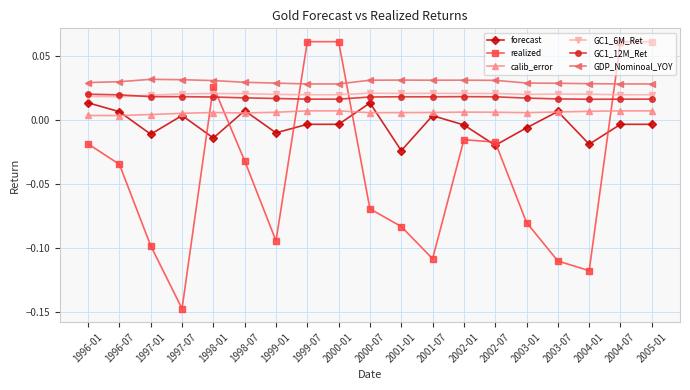

True or false: calib_error has more than 1 points higher than both neighbors.

True